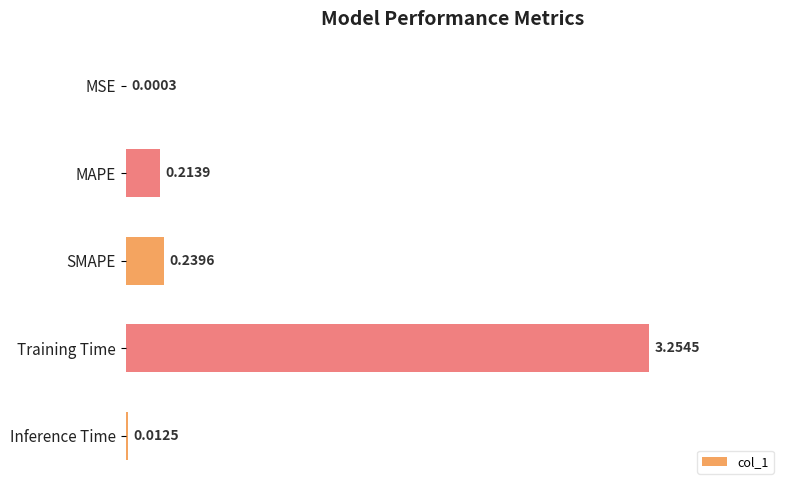

What is the sum of all values?

3.7